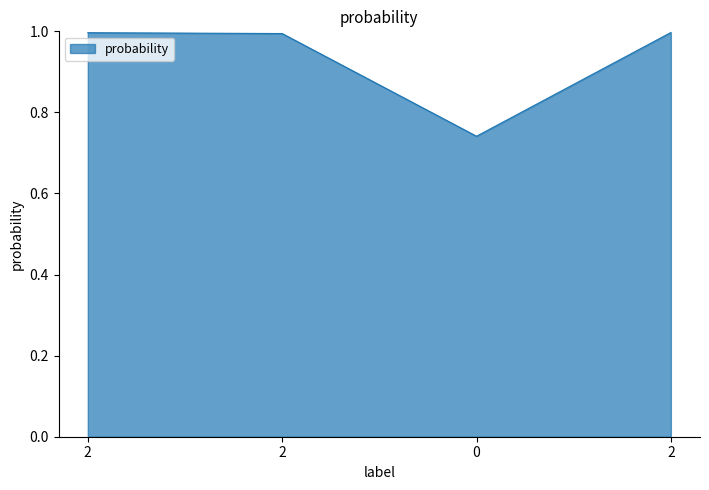

Does the chart display data point markers on the line(s)?

No